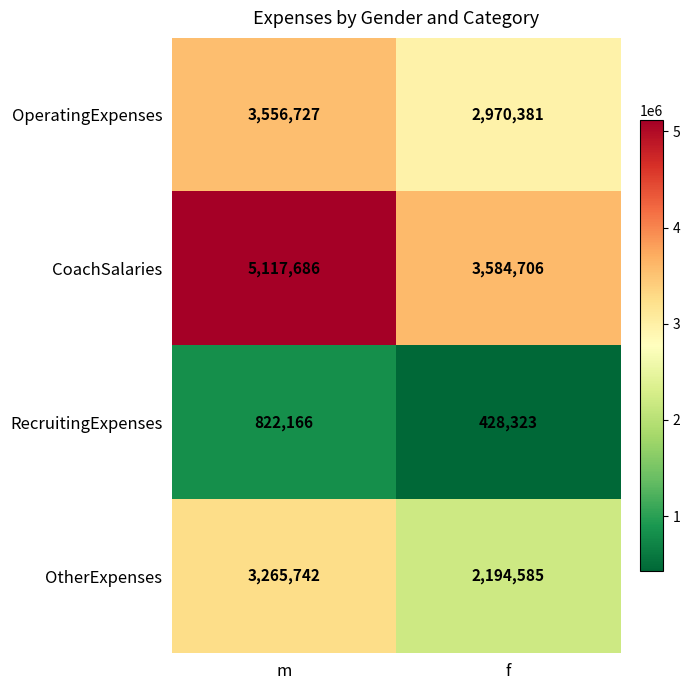

The RecruitingExpenses series shows 1311069 at m. True or false?

False